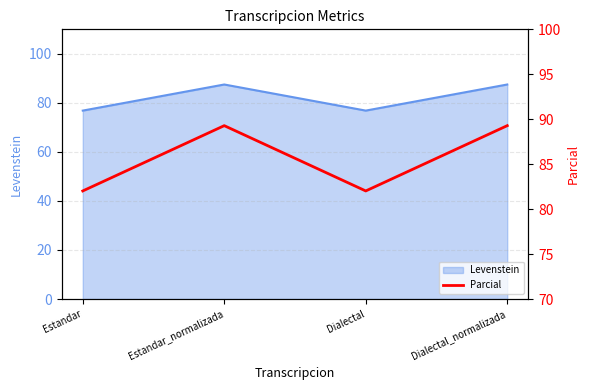

Approximately how many times larger is the value at Dialectal_normalizada compared to Estandar?

1.1